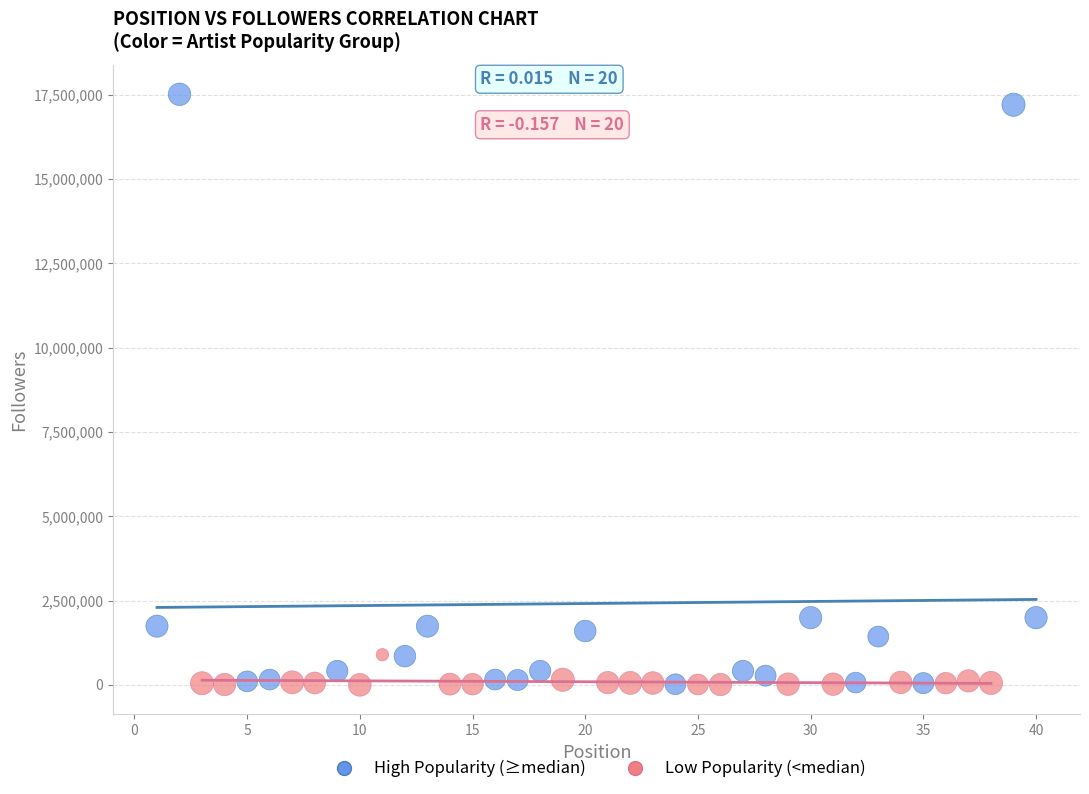

Which series has the widest spread of Y values?

High Popularity (≥median)